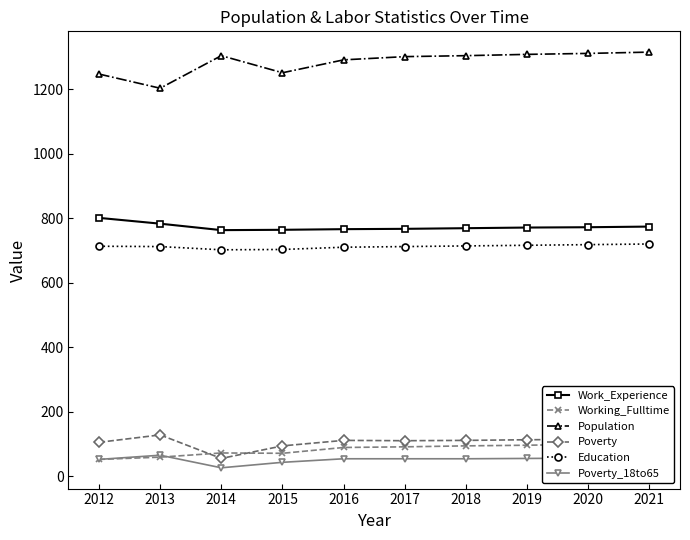

How many interior local valleys does the Working_Fulltime series have?

1